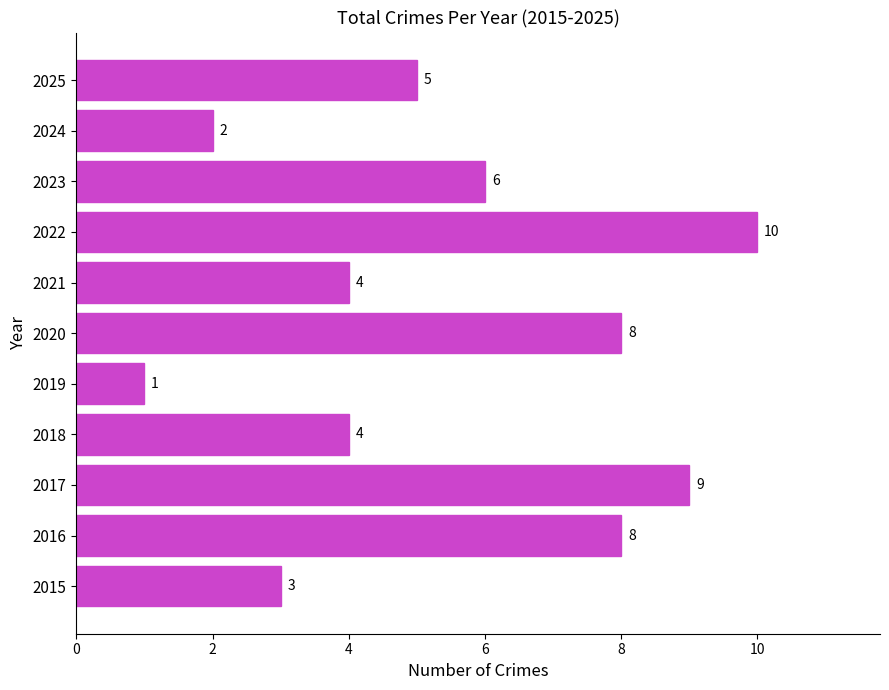

What is the difference between the maximum and minimum values?

9